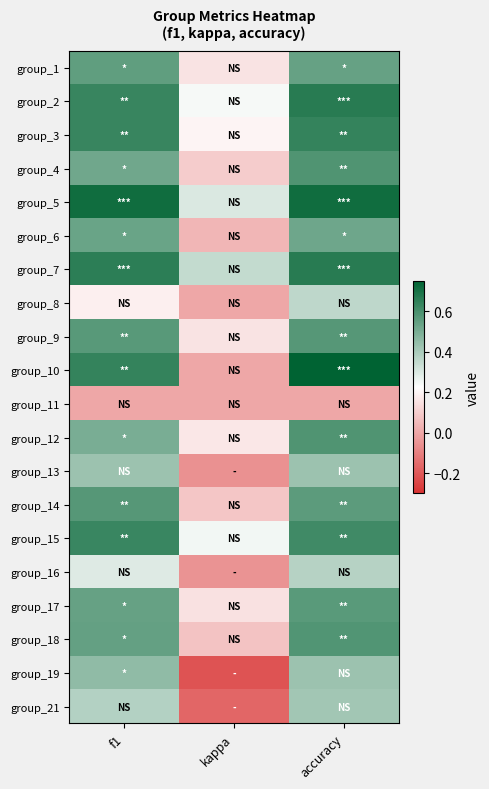

What is the total value across all series at kappa?

1.8